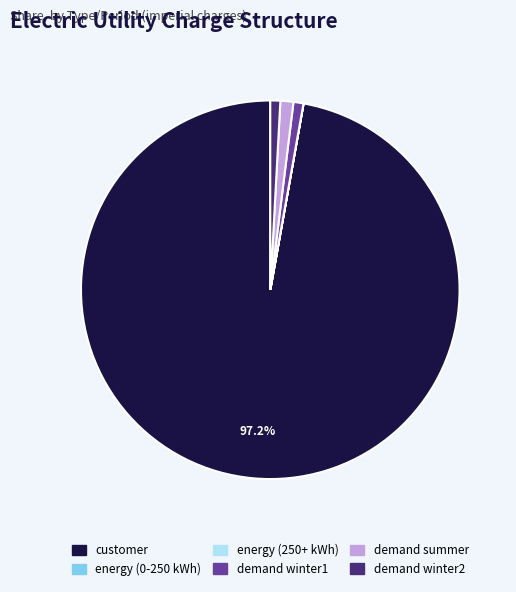

What is the ratio of the value at demand winter1 to the value at demand winter2?

1.0